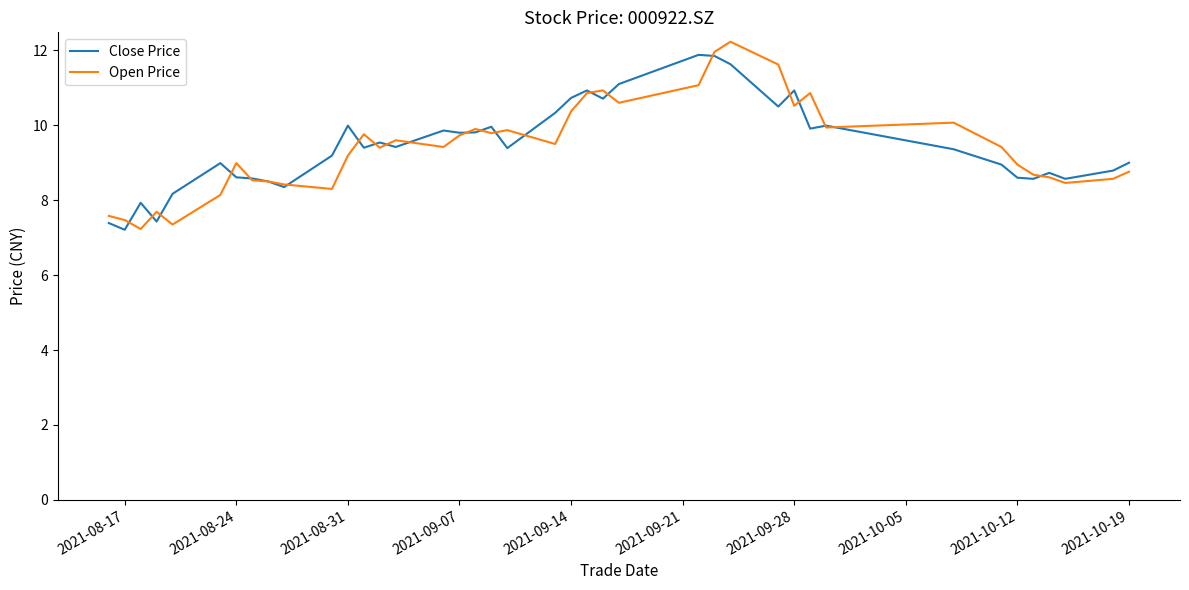

What is the minimum value shown in the chart?

7.2